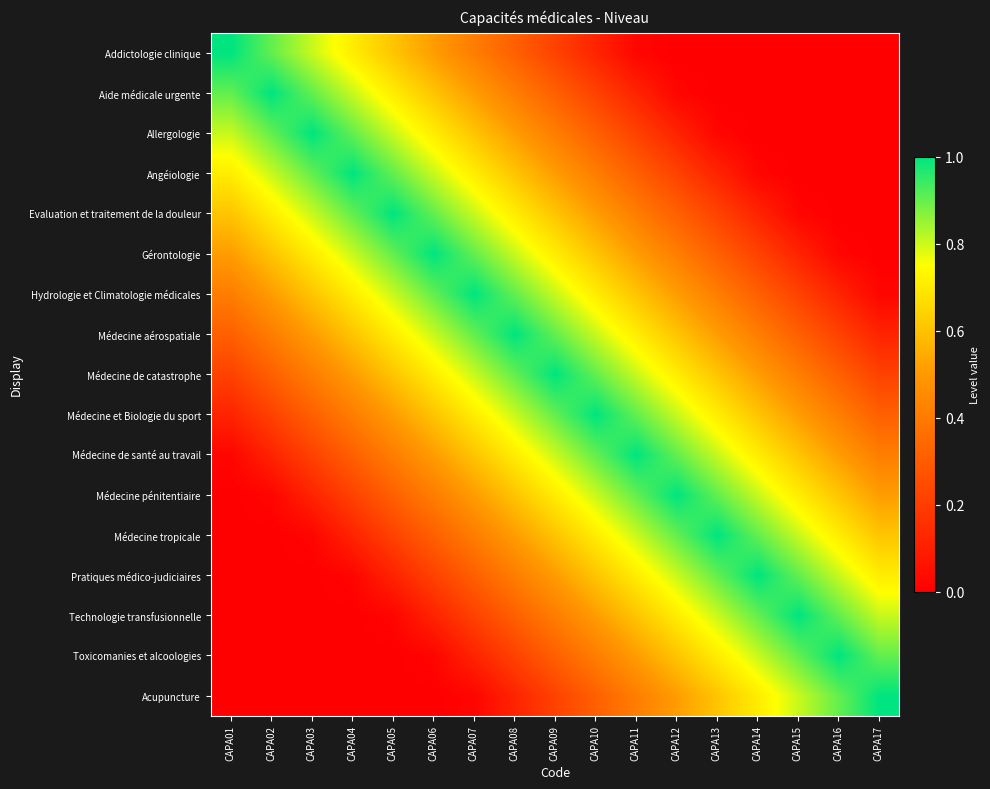

Which category has the highest value across all series?

CAPA01